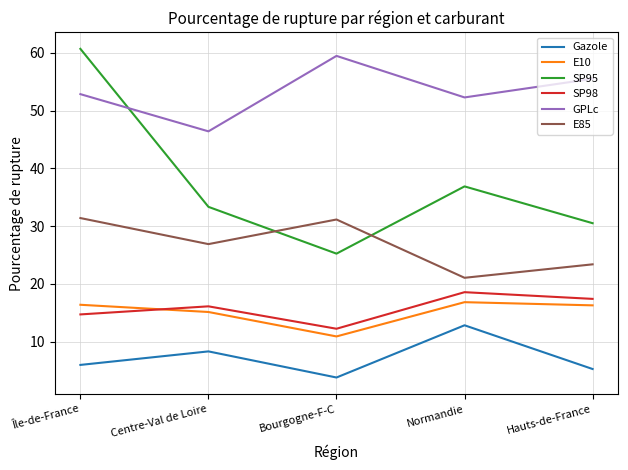

True or false: E85 and SP95 intersect in this chart.

True